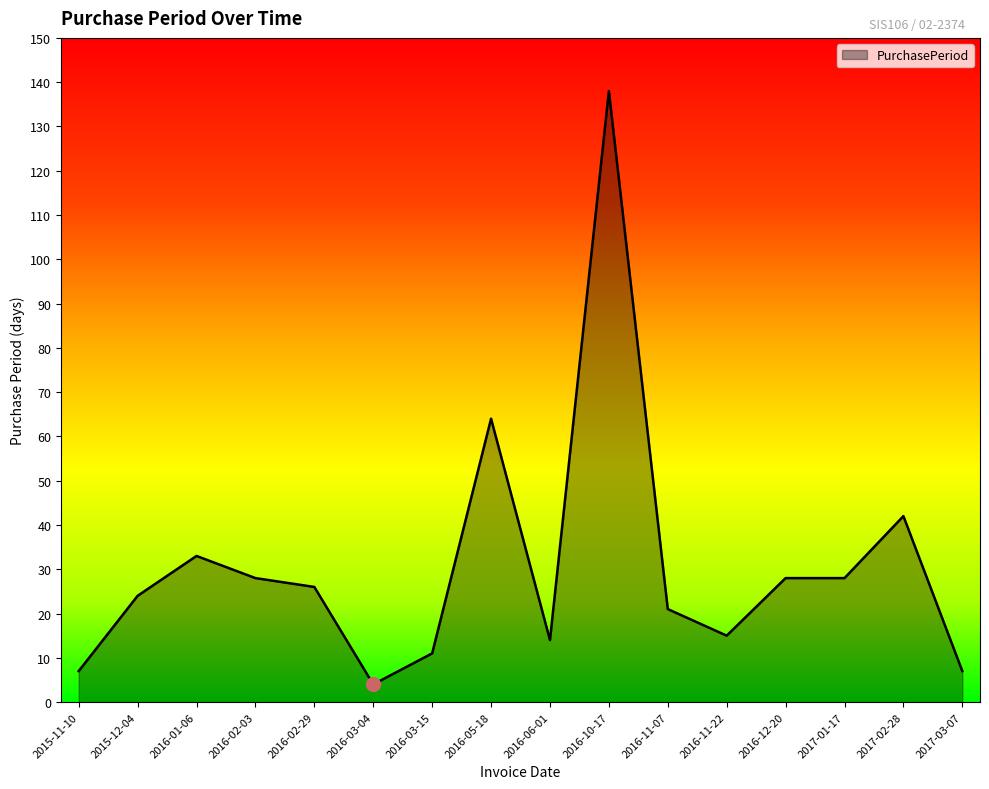

At which category does the chart reach its peak across all series?

2016-10-17